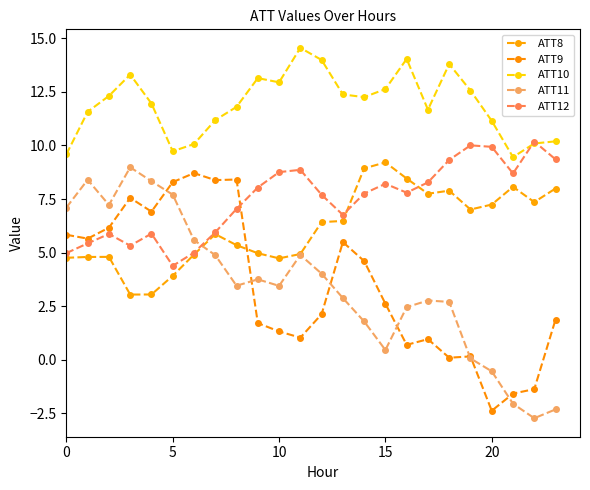

How many distinct data groups are displayed?

5